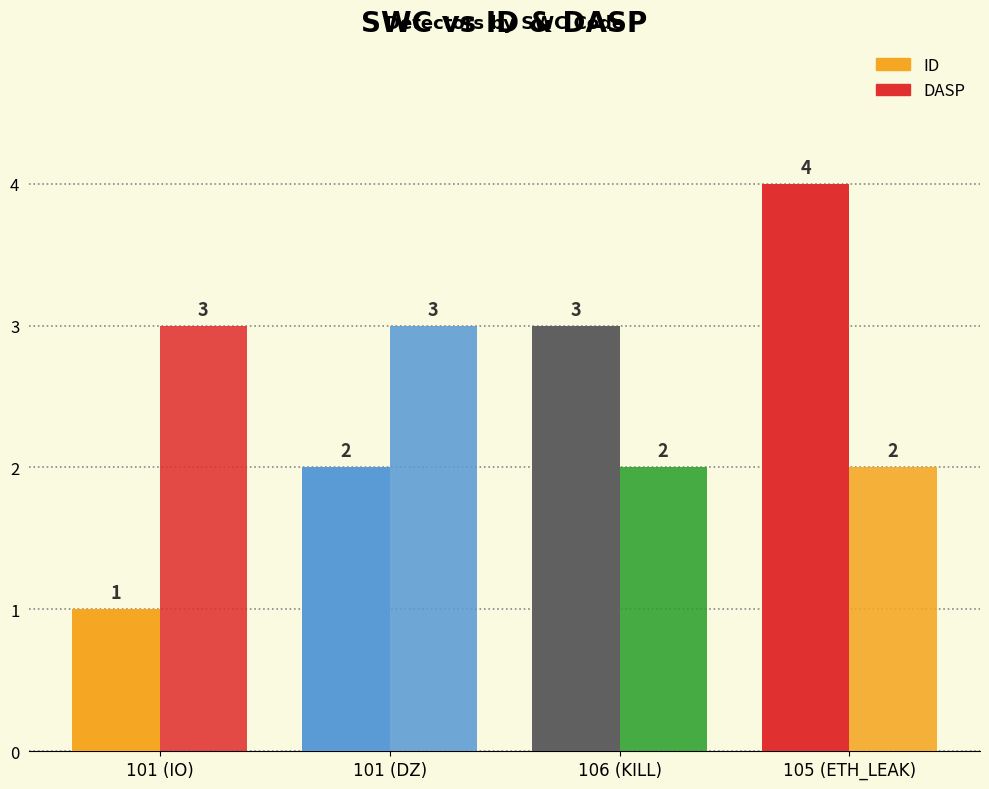

At which label does DASP reach its minimum?

106 (KILL)